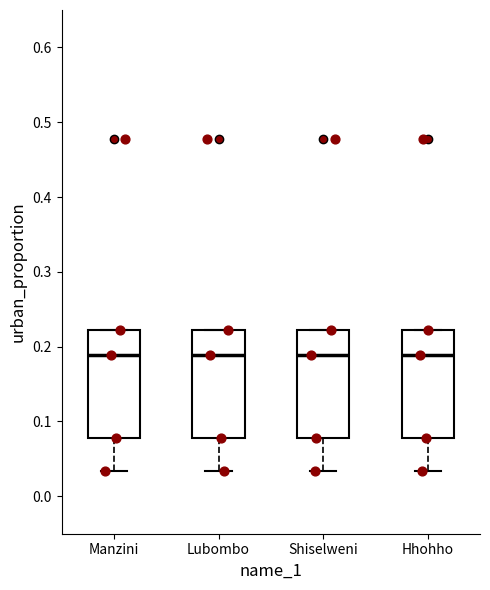

Reading left to right, read every box against the y-axis: the position of its median line, the range the box covers, and the ends of its whiskers. The values are not printed on the chart, so give them approximately, as read against the axis.

Manzini: median 0.19, box 0.08 to 0.22, whiskers 0.03 to 0.22
Lubombo: median 0.19, box 0.08 to 0.22, whiskers 0.03 to 0.22
Shiselweni: median 0.19, box 0.08 to 0.22, whiskers 0.03 to 0.22
Hhohho: median 0.19, box 0.08 to 0.22, whiskers 0.03 to 0.22